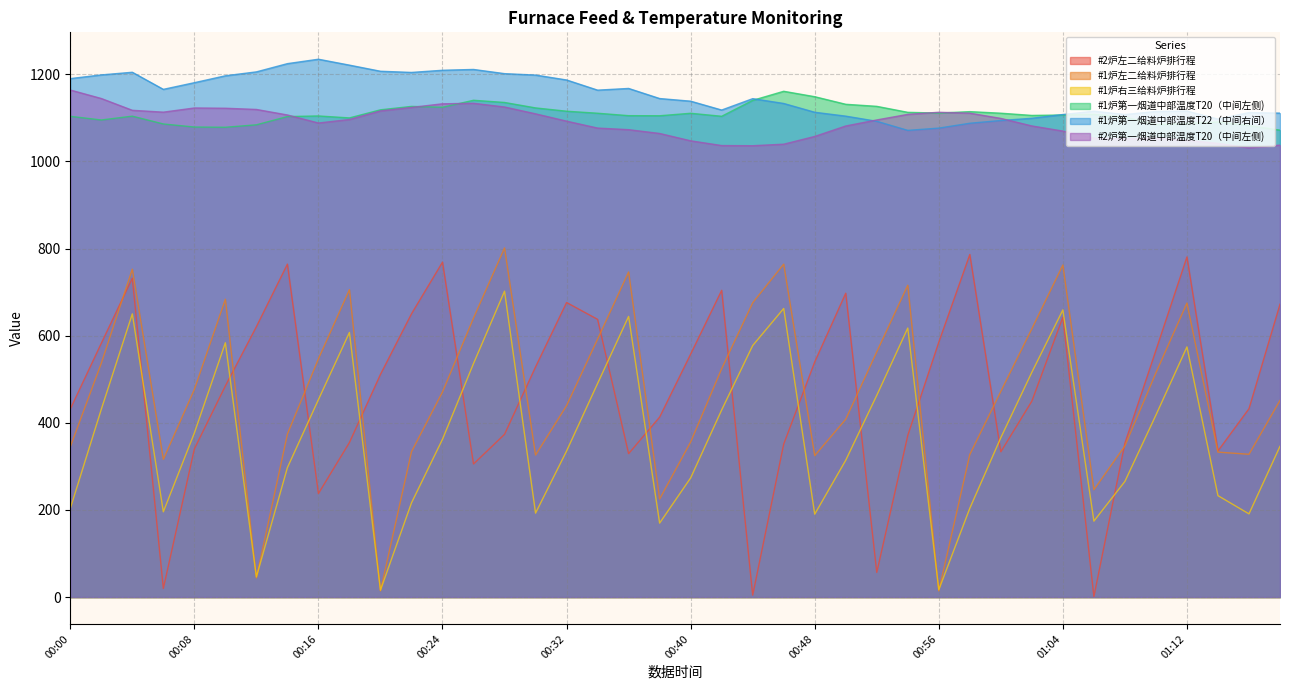

How many series are shown in this chart?

6